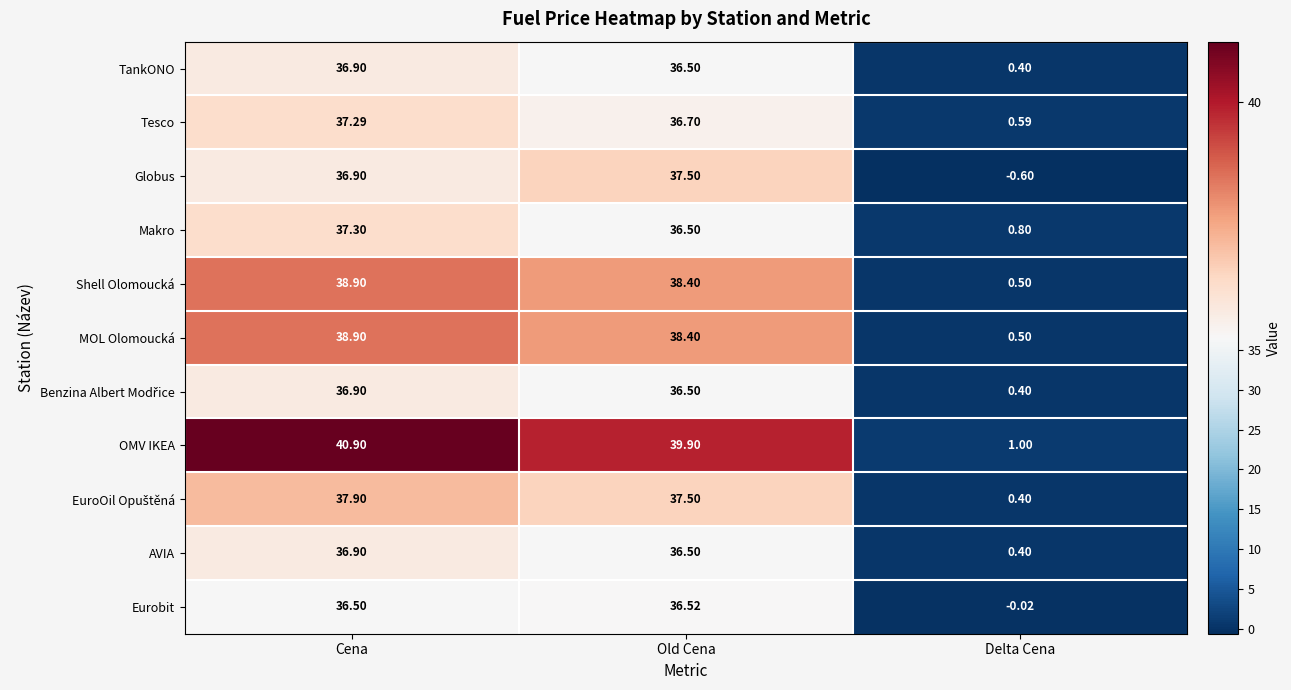

Between Cena and Delta Cena, which series saw the biggest shift?

OMV IKEA